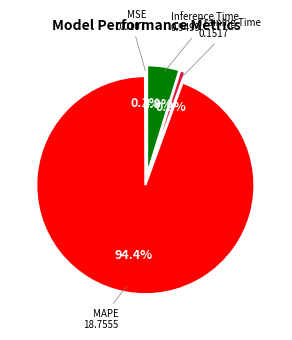

Rank the categories by value from highest to lowest.

MAPE, Inference Time, Training Time, MSE, SMAPE